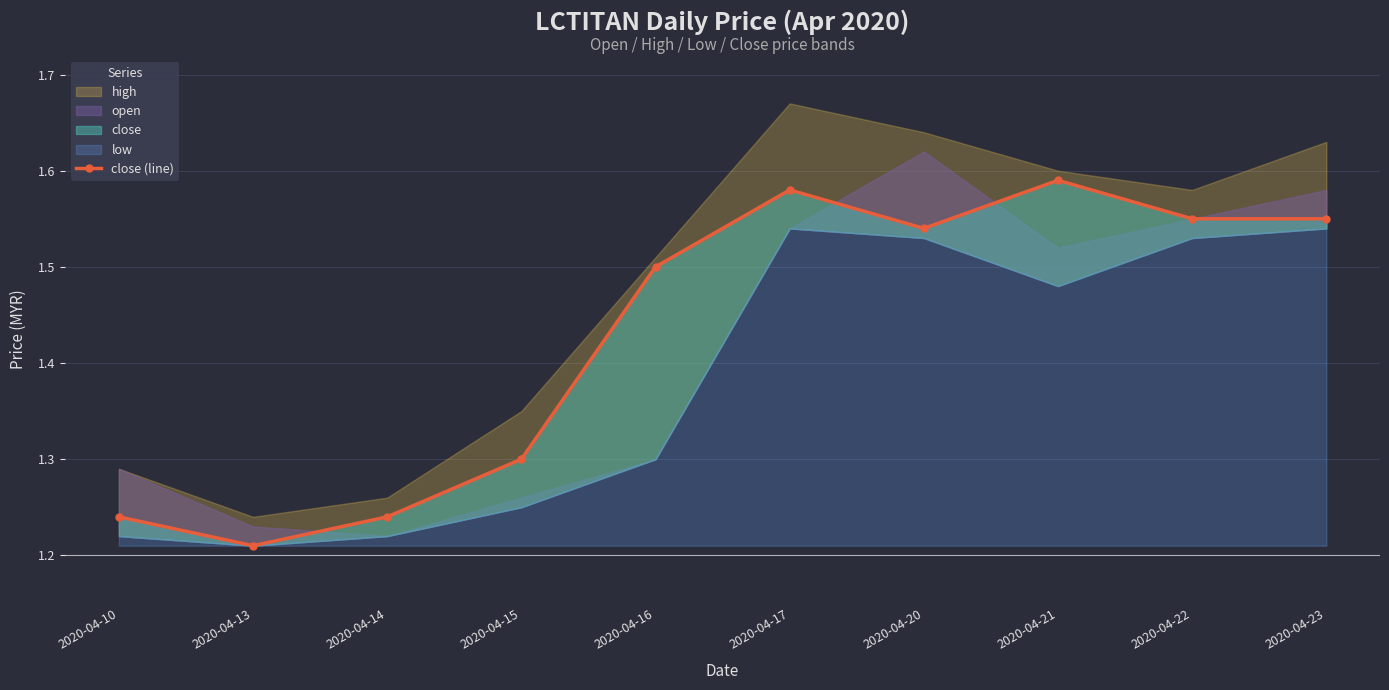

What is the difference between the maximum and minimum values?

0.4